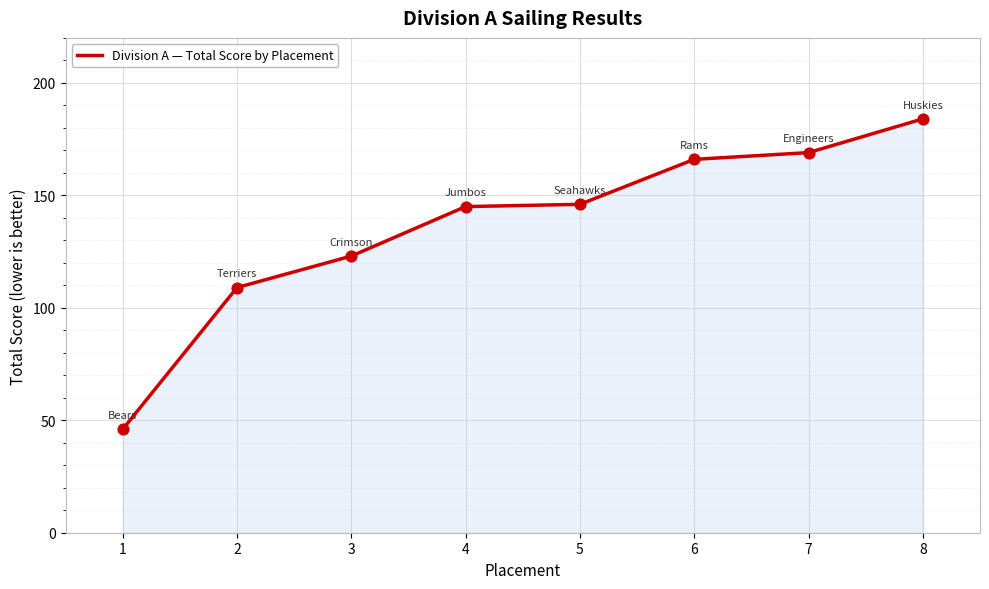

What is the change in value from 4 to 6?

+21